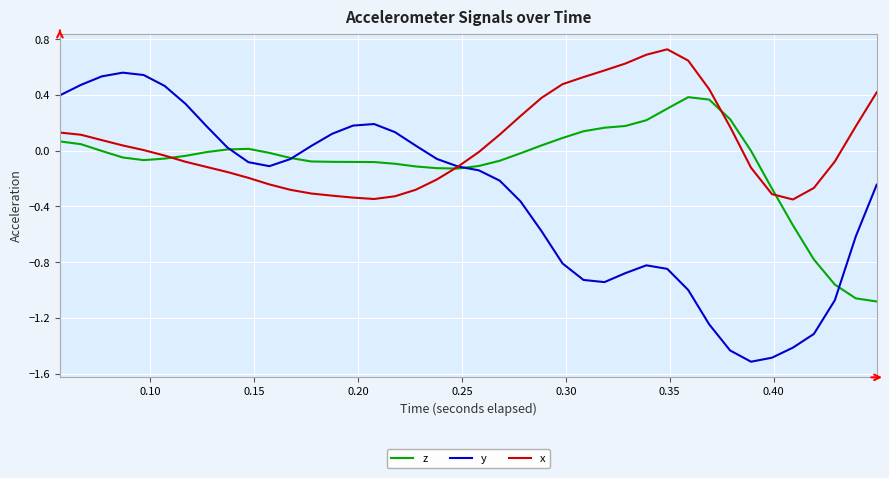

List the series in order of their peak value, highest first.

x, y, z